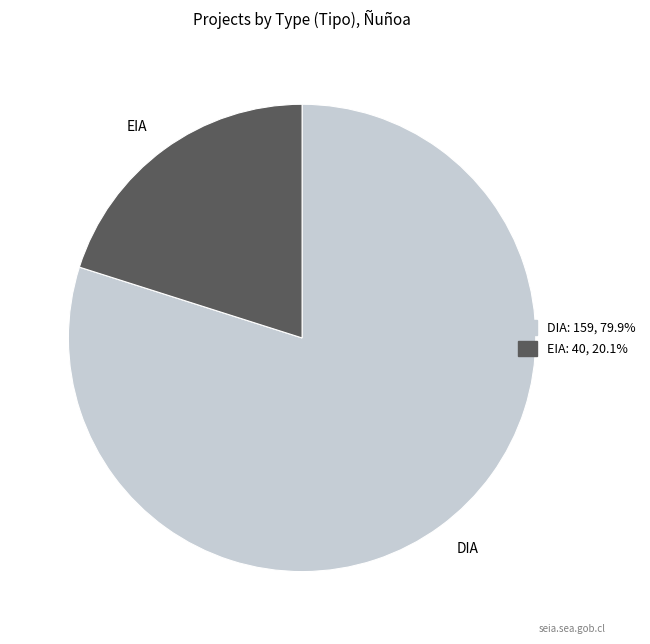

How many segments does this pie chart have?

2